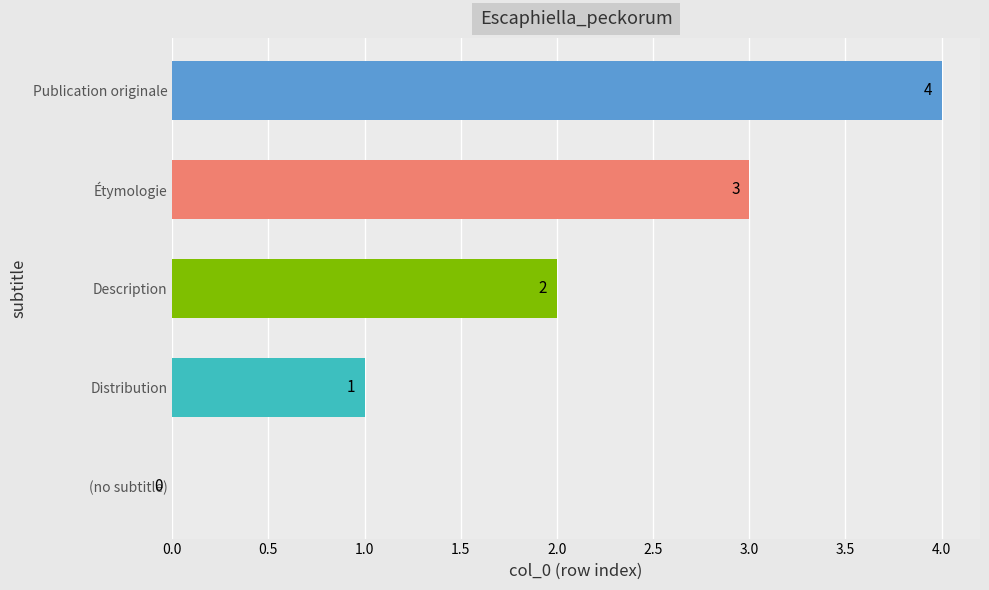

Where is the data nearest to the value 2?

Description